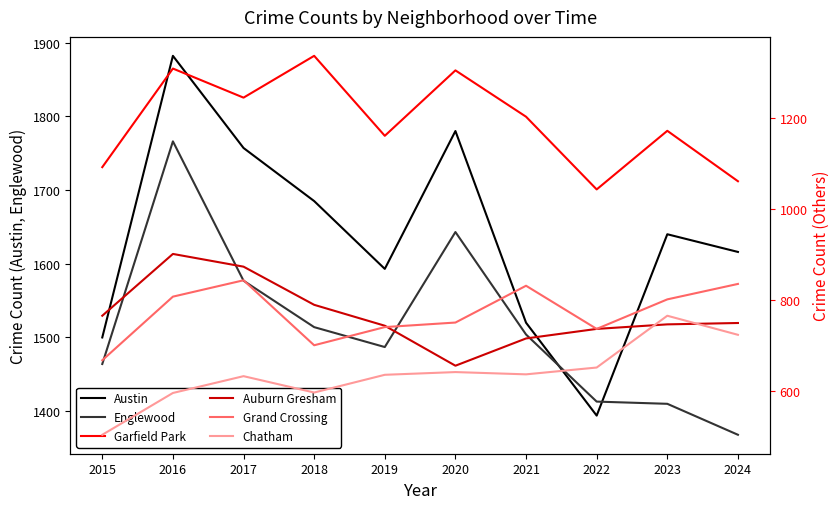

True or false: Chatham and Garfield Park cross at least once.

False